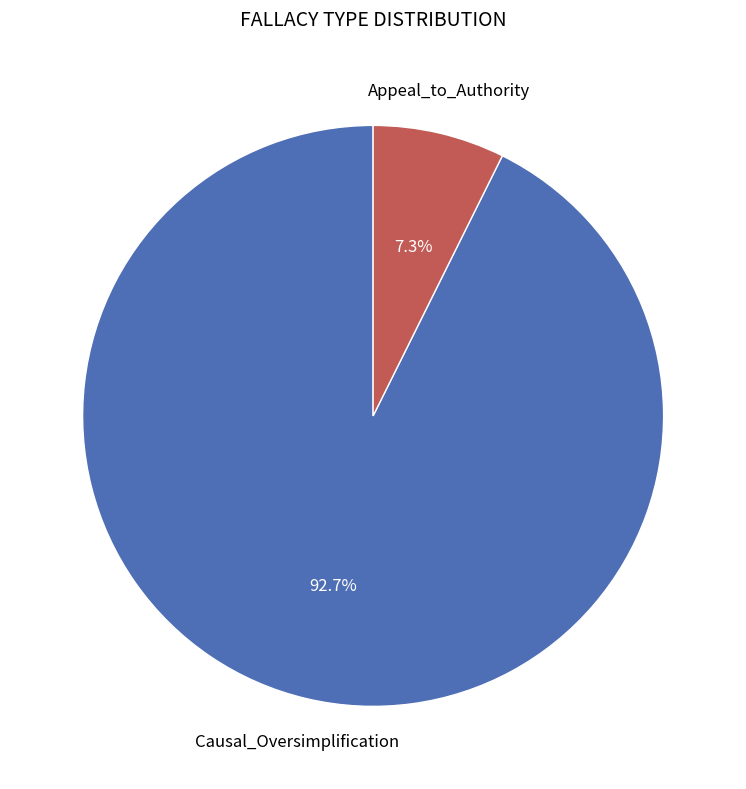

The Appeal_to_Authority slice represents 1% of the pie. True or false?

False